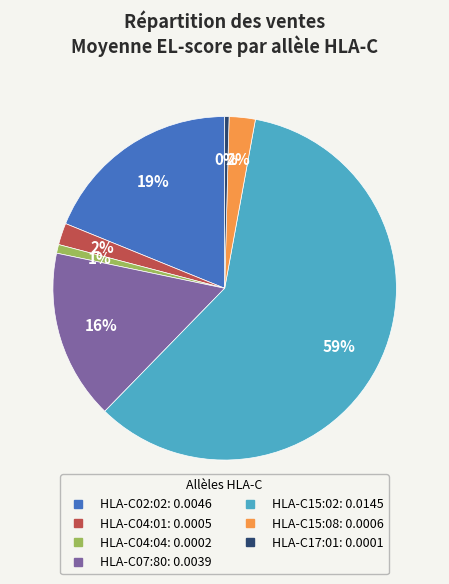

Is it true that HLA-C15:02 is 59% of the pie?

True